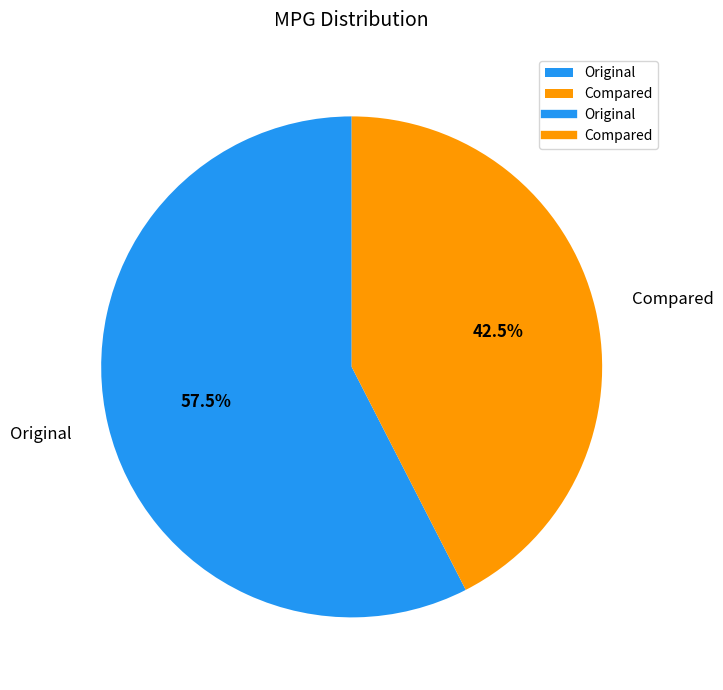

To the nearest percent, what is the difference between the Original and Compared slice percentages?

15%